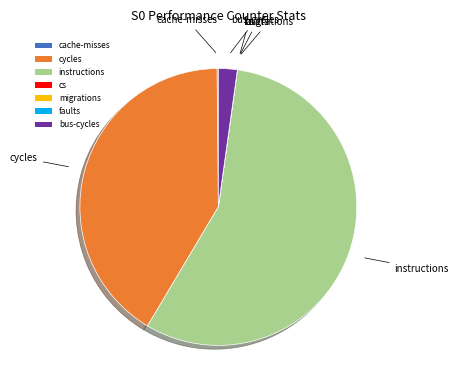

Combined, do bus-cycles and cycles account for over 50%?

No